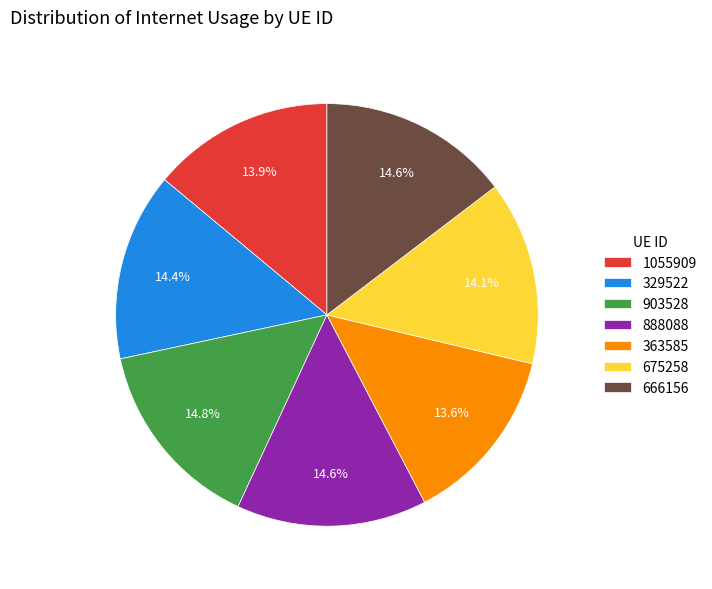

Does 329522 account for over 50% of the chart?

No